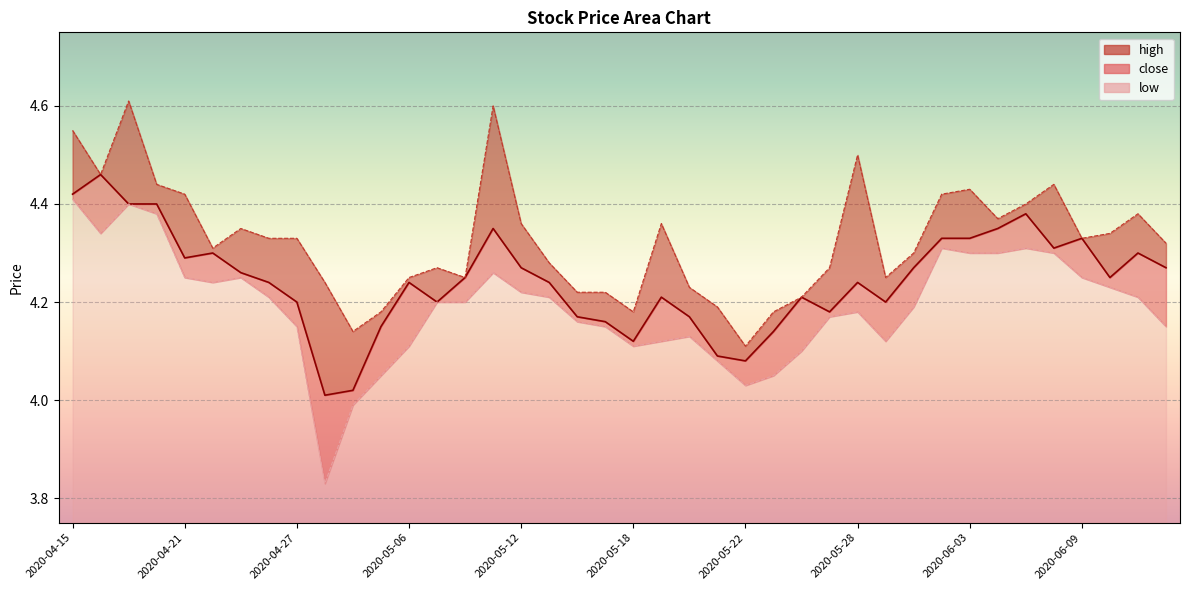

True or false: close and low cross at least once.

False